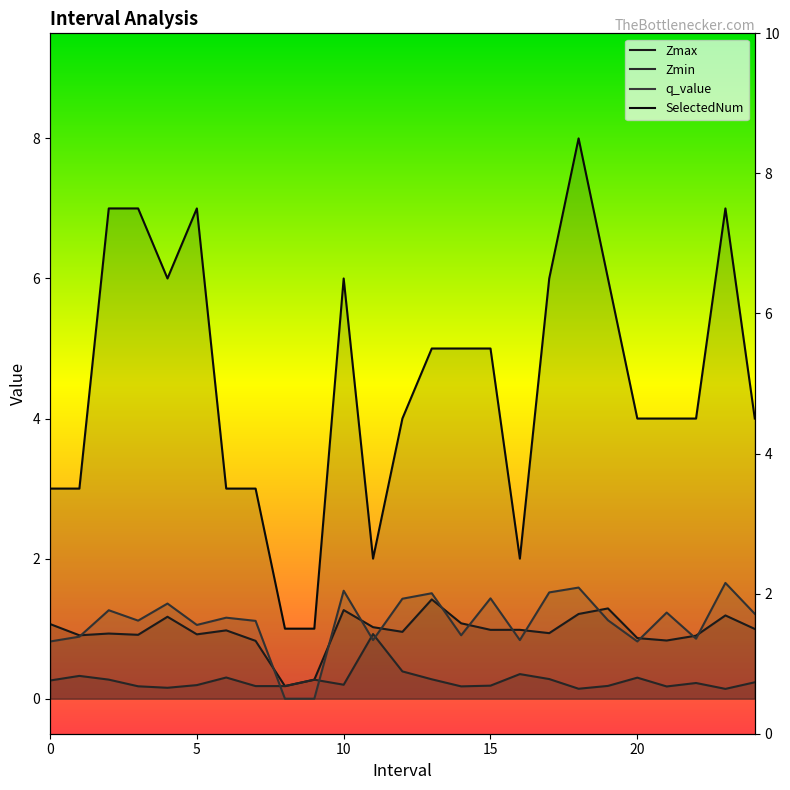

Reading left to right, list all the values displayed in this chart.

Zmax: 0=1.1	1=0.9	2=0.9	3=0.9	4=1.2	5=0.9	6=1.0	7=0.8	8=0.2	9=0.3	10=1.3	11=1.0	12=1.0	13=1.4	14=1.1	15=1.0	16=1.0	17=0.9	18=1.2	19=1.3	20=0.9	21=0.8	22=0.9	23=1.2	24=1.0
Zmin: 0=0.3	1=0.3	2=0.3	3=0.2	4=0.2	5=0.2	6=0.3	7=0.2	8=0.2	9=0.3	10=0.2	11=0.9	12=0.4	13=0.3	14=0.2	15=0.2	16=0.4	17=0.3	18=0.1	19=0.2	20=0.3	21=0.2	22=0.2	23=0.1	24=0.2
q_value: 0=0.8	1=0.9	2=1.3	3=1.1	4=1.4	5=1.1	6=1.2	7=1.1	8=-0.0	9=-0.0	10=1.5	11=0.8	12=1.4	13=1.5	14=0.9	15=1.4	16=0.8	17=1.5	18=1.6	19=1.1	20=0.8	21=1.2	22=0.9	23=1.7	24=1.2
SelectedNum: 0=3.0	1=3.0	2=7.0	3=7.0	4=6.0	5=7.0	6=3.0	7=3.0	8=1.0	9=1.0	10=6.0	11=2.0	12=4.0	13=5.0	14=5.0	15=5.0	16=2.0	17=6.0	18=8.0	19=6.0	20=4.0	21=4.0	22=4.0	23=7.0	24=4.0